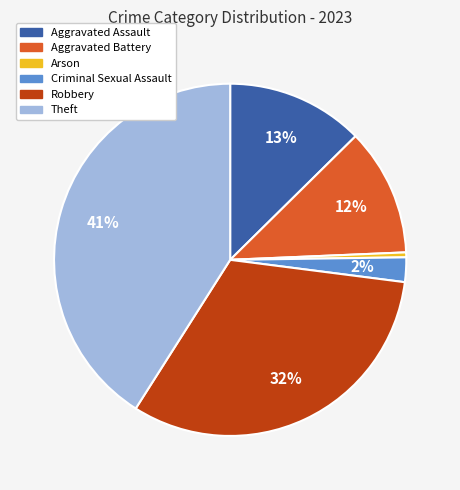

To the nearest percent, what is the difference between the largest and smallest slice percentages?

41%